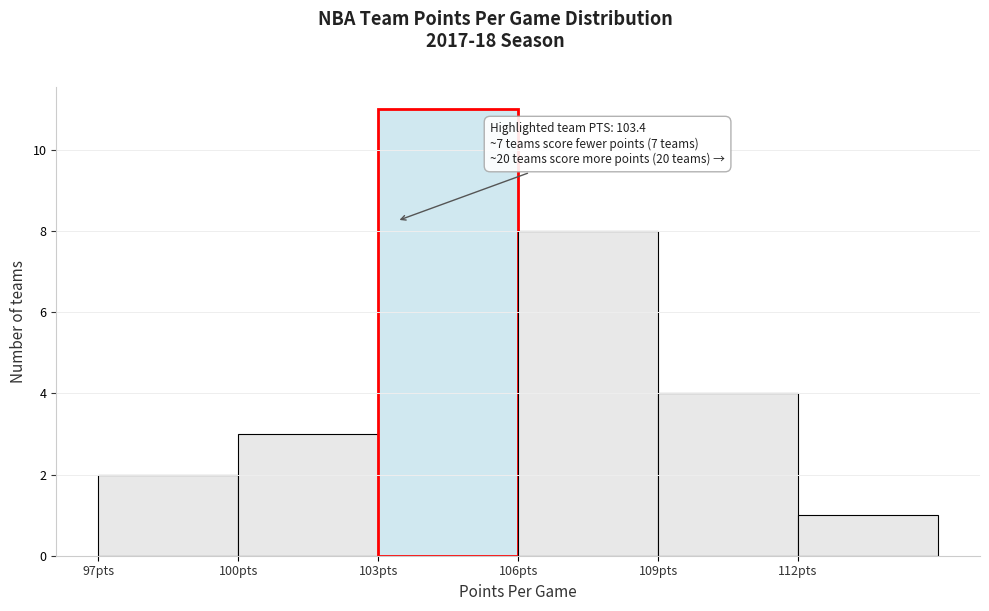

Which range on the x-axis has the tallest bar?

103 to 106